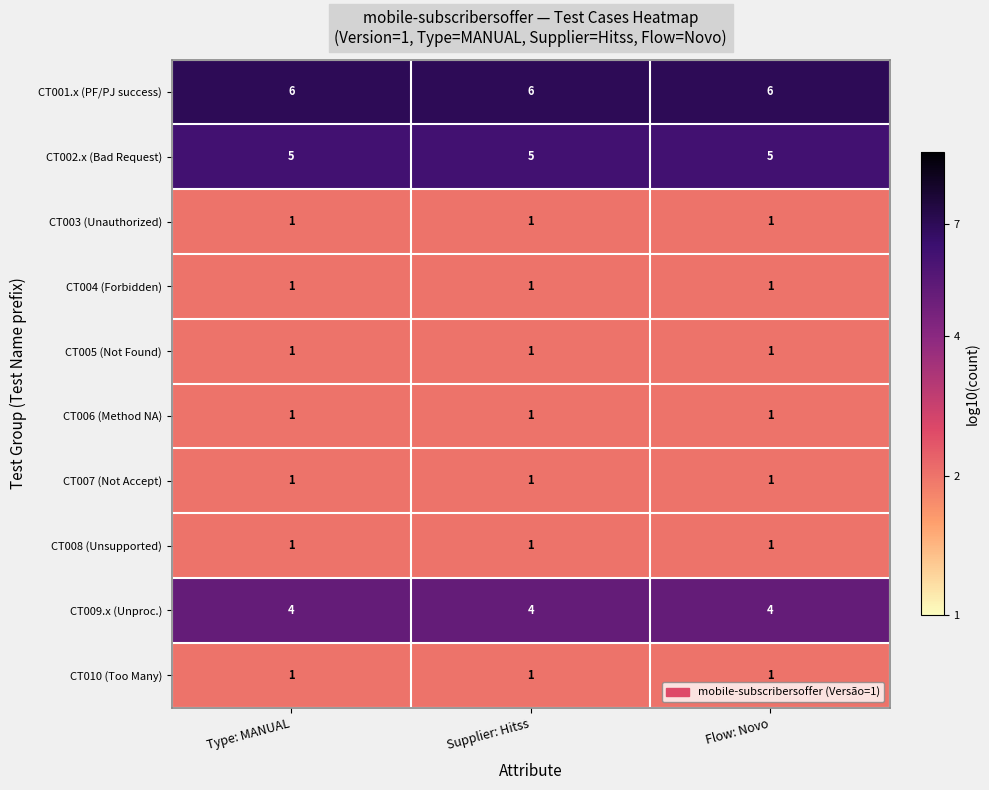

The CT001.x (PF/PJ success) series shows 3 at Type: MANUAL. True or false?

False